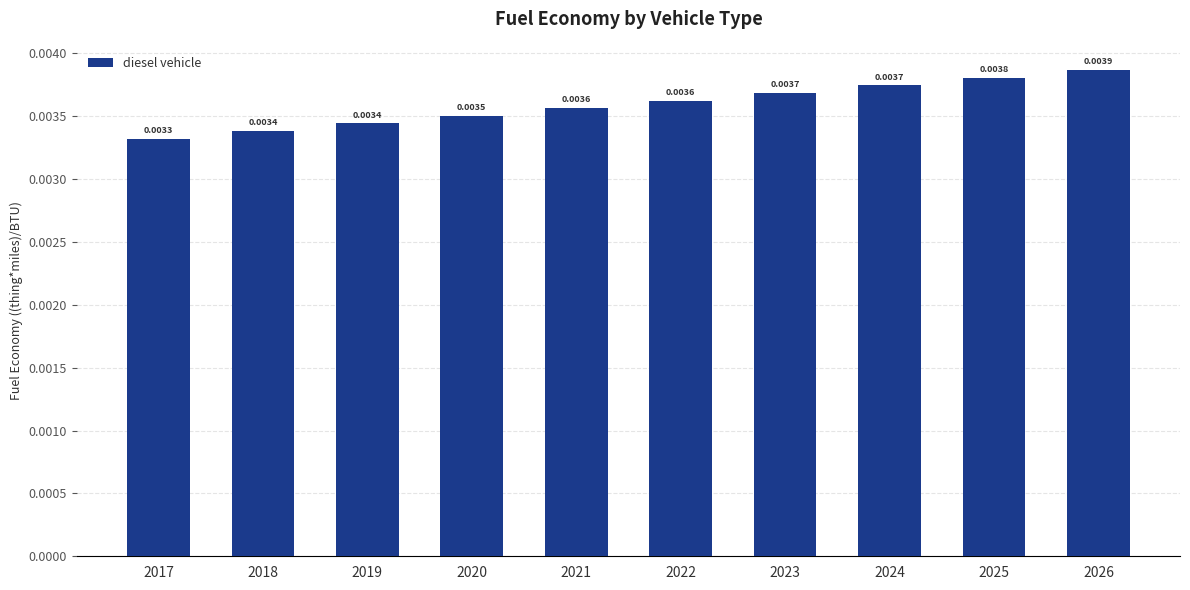

Which has a higher value, 2023 or 2022?

2023